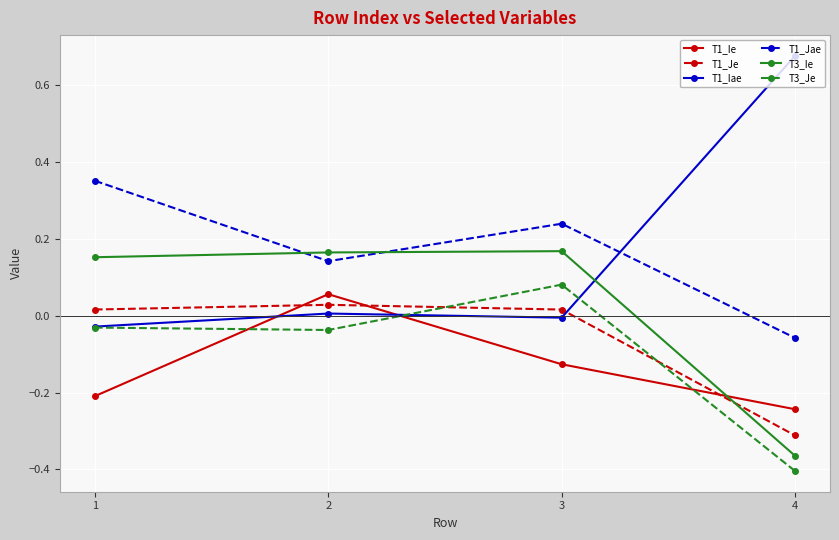

Between 1 and 2, which series saw the biggest shift?

T1_Ie